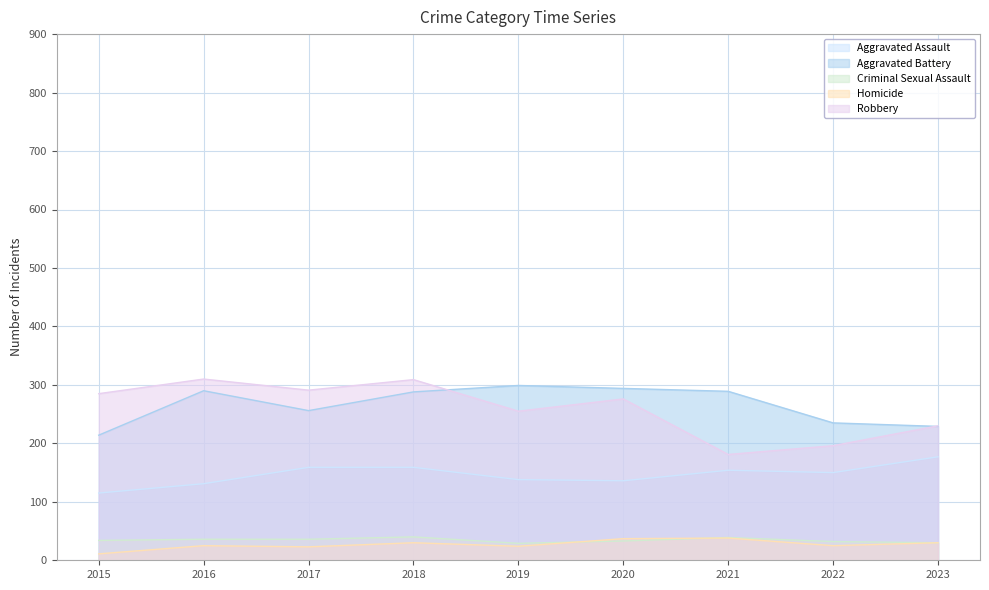

Where do Robbery and Aggravated Battery first cross each other?

2018 and 2019